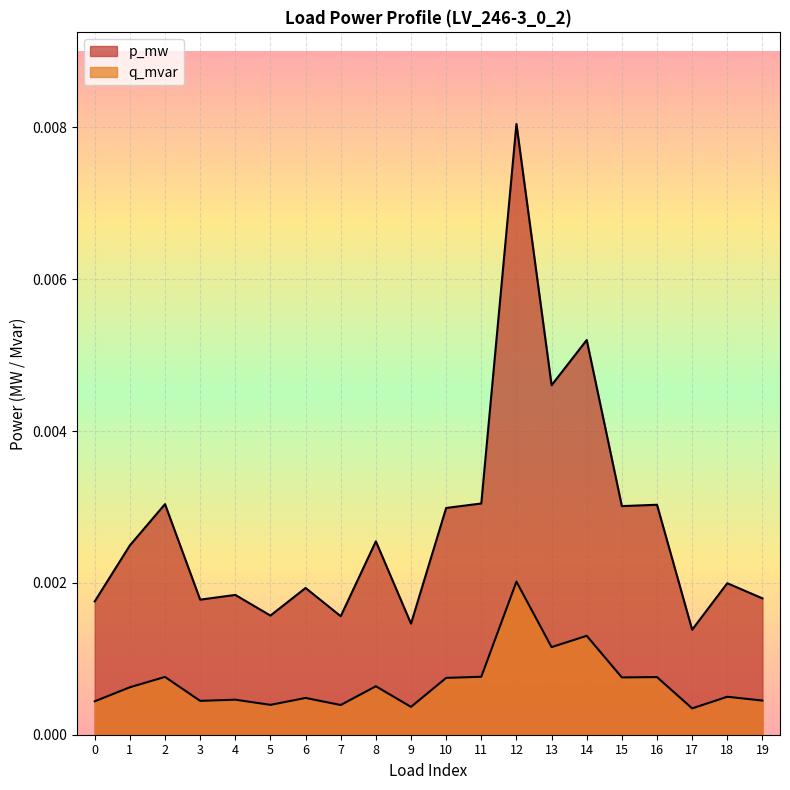

Rank the series by their maximum value, from lowest to highest.

q_mvar, p_mw